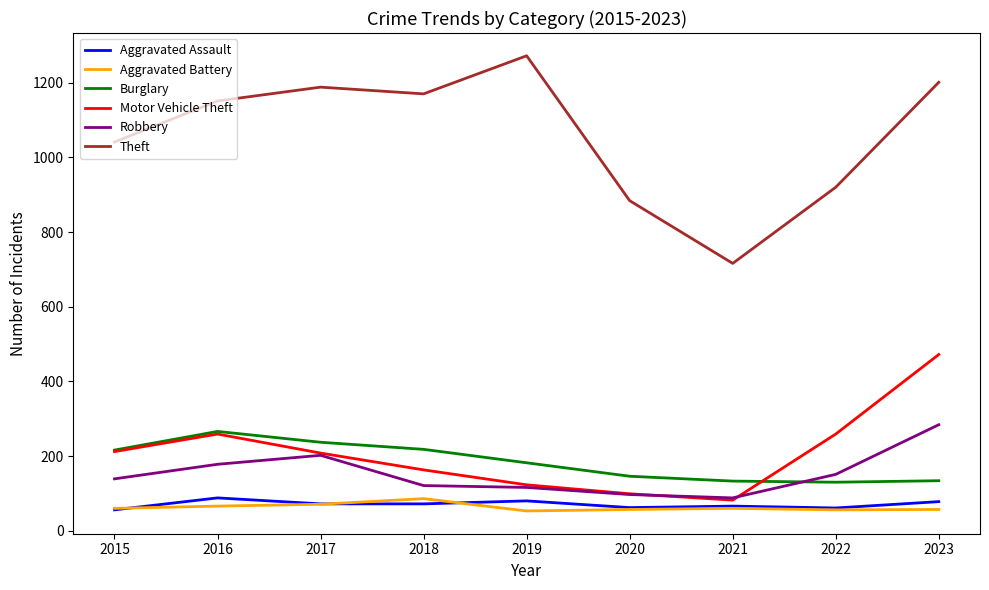

Is it true that Aggravated Assault equals 78 at 2023?

True